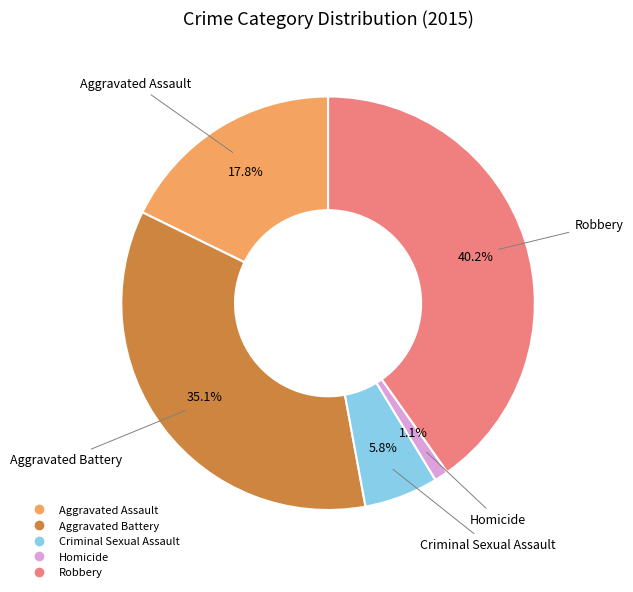

Which category has the biggest portion of the pie?

Robbery